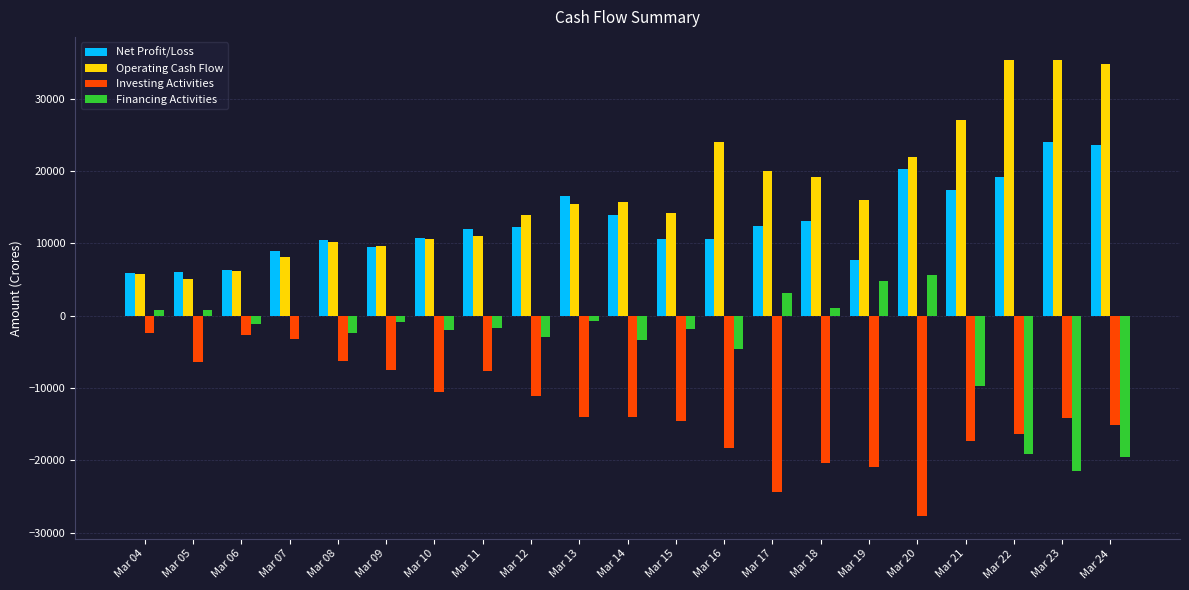

What is the maximum value shown in the chart?

35398.6